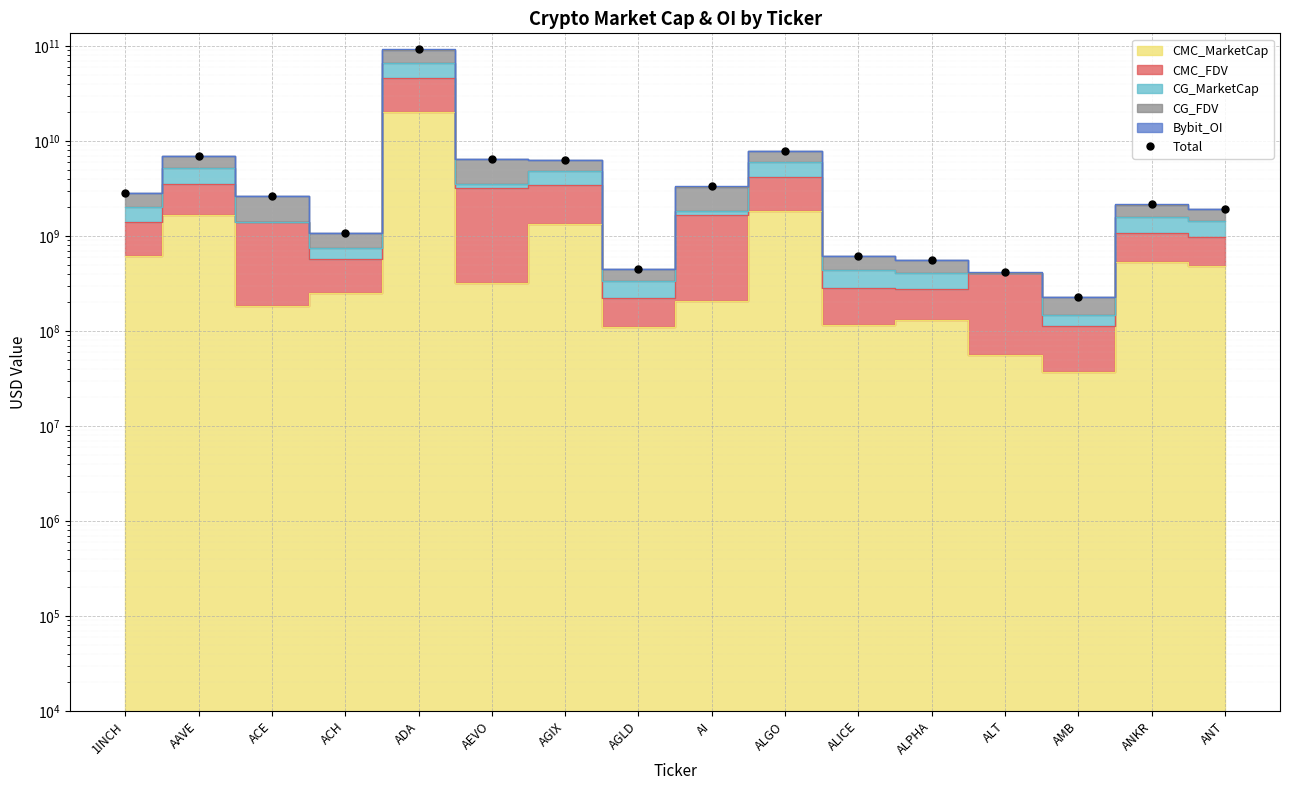

Where is the data nearest to the value 46157290680?

ALGO